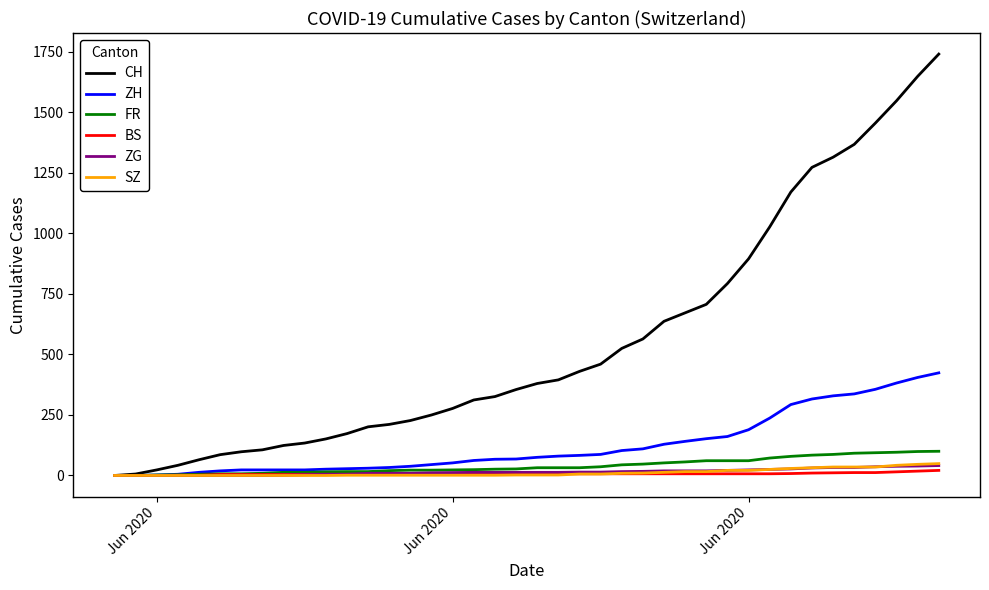

Which series has the largest total across all categories?

CH